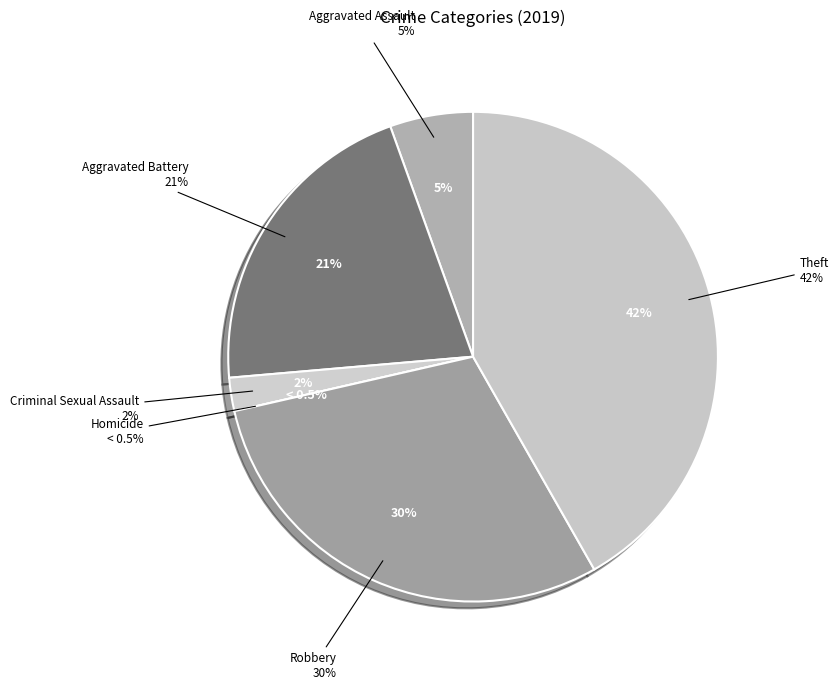

Count the number of slices in the pie.

6